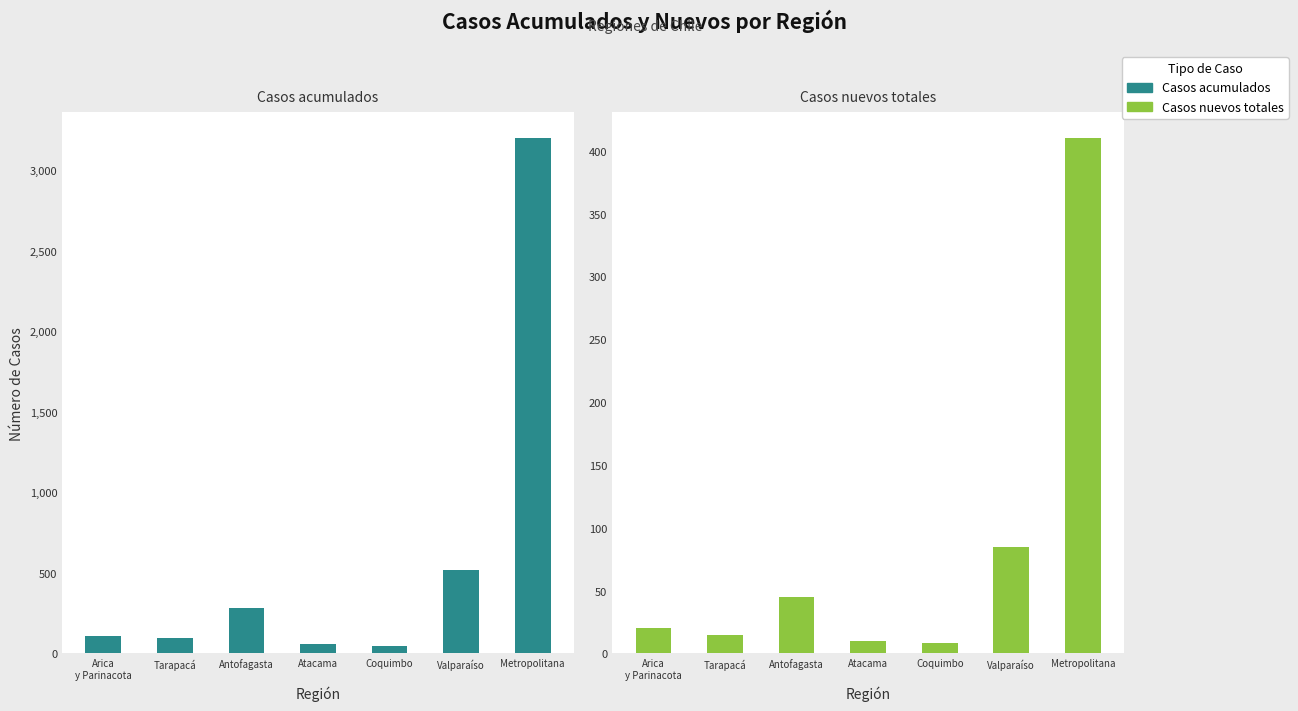

Reading left to right, what are all the values shown in this chart?

Casos acumulados: 0=107	1=95	2=280	3=60	4=45	5=520	6=3200
Casos nuevos totales: 0=20	1=15	2=45	3=10	4=8	5=85	6=410